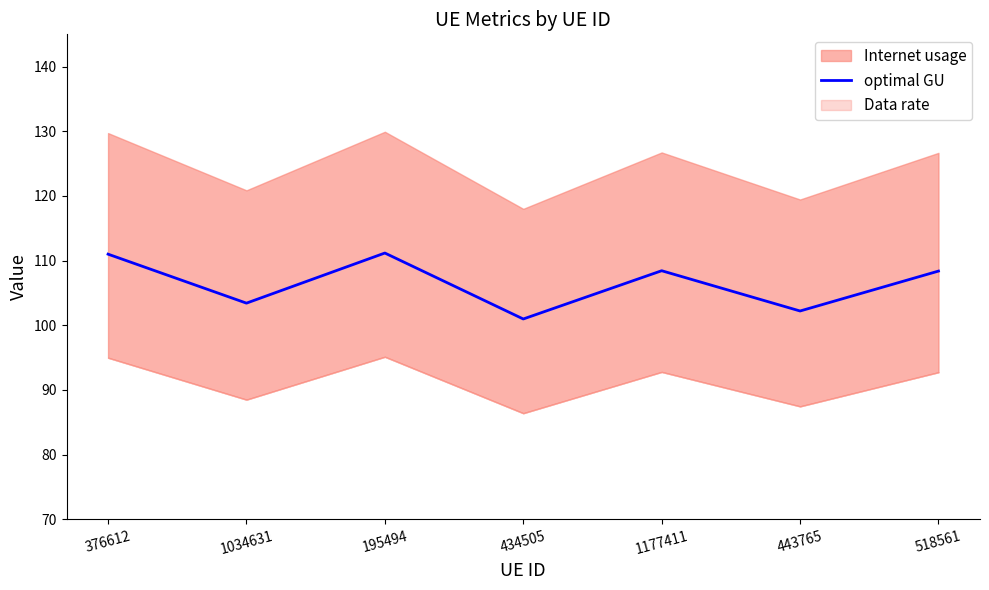

Reading left to right, transcribe all the data shown in this chart.

111.0	103.4	111.2	101.0	108.4	102.2	108.4